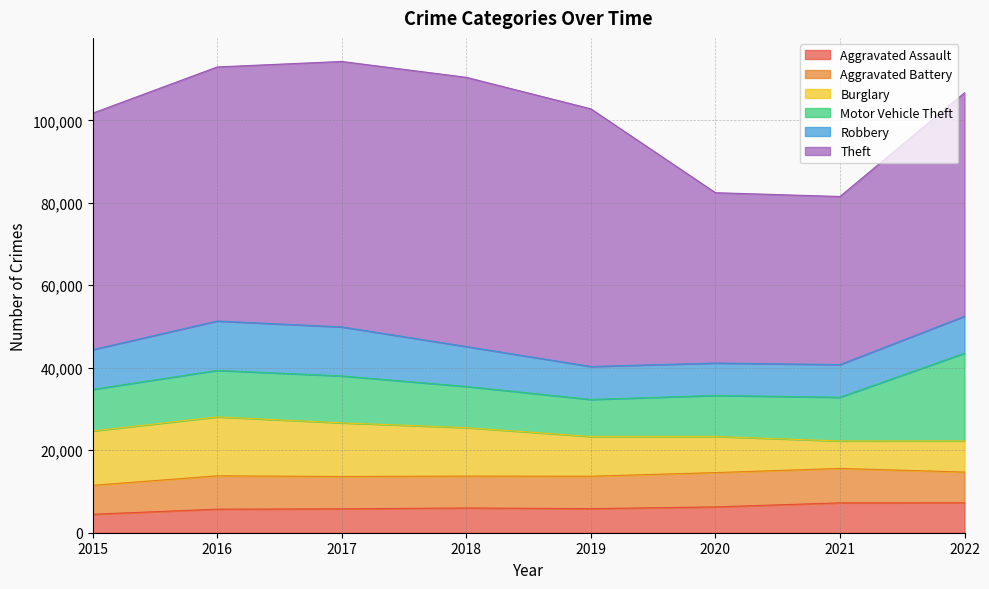

True or false: Robbery and Theft cross at least once.

False